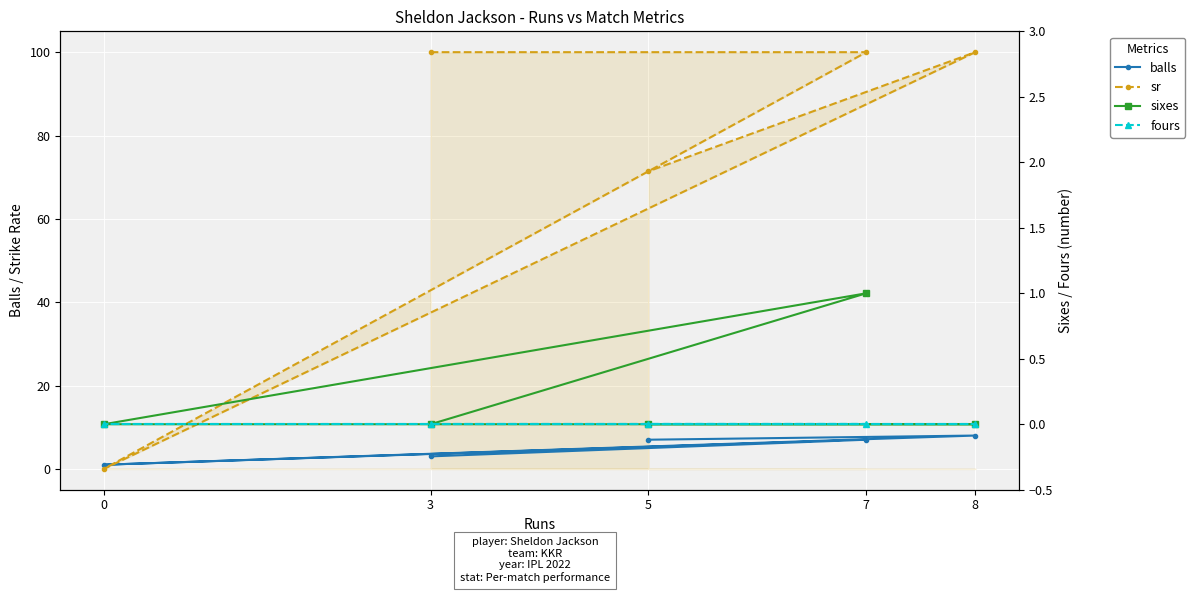

Reading left to right, list all the values displayed in this chart.

balls: 3.0	7.0	1.0	8.0	7.0
sr: 100.0	100.0	0.0	100.0	71.4
sixes: 0.0	1.0	0.0	0.0	0.0
fours: 0.0	0.0	0.0	0.0	0.0